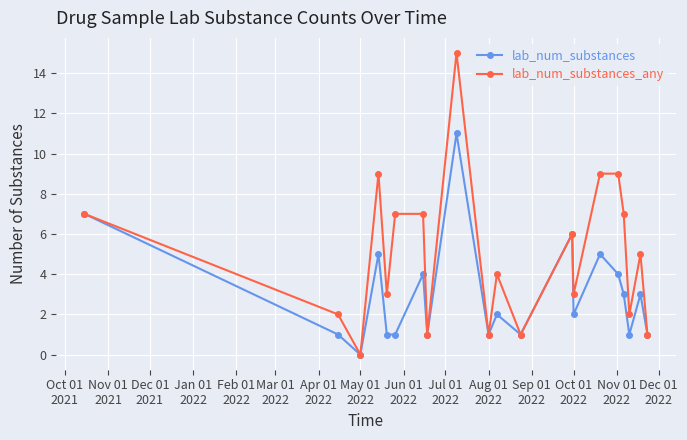

How many data points does each series have?

20